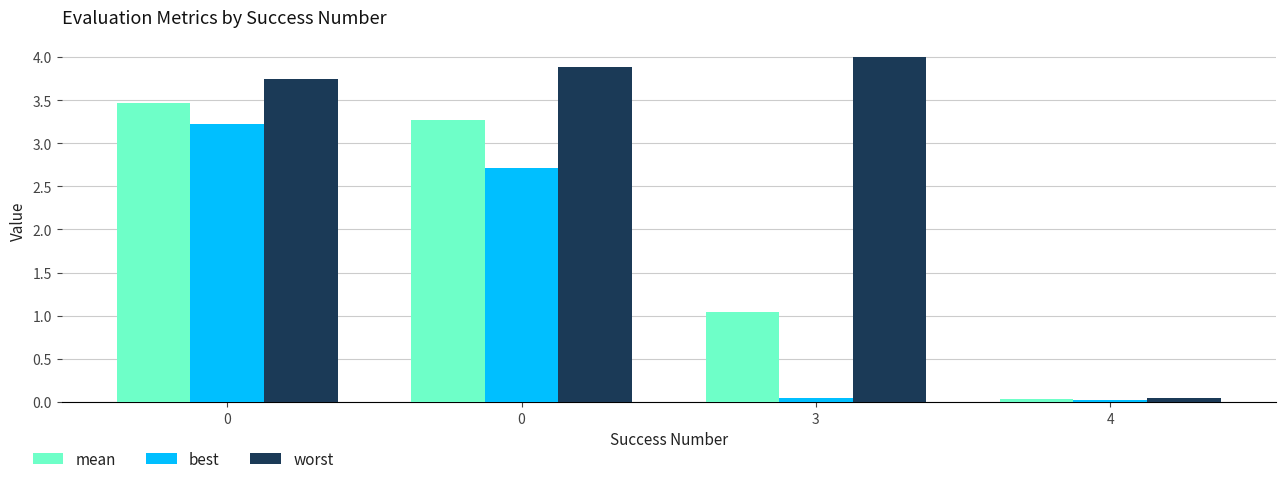

Does the chart contain stacked bars?

No